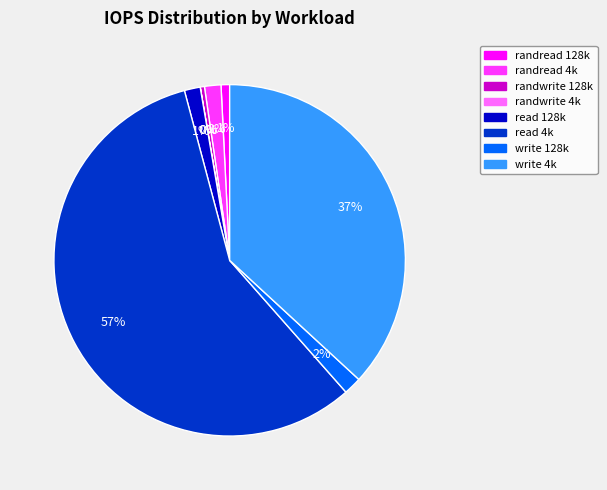

To the nearest percent, what portion does randread 4k represent?

2%